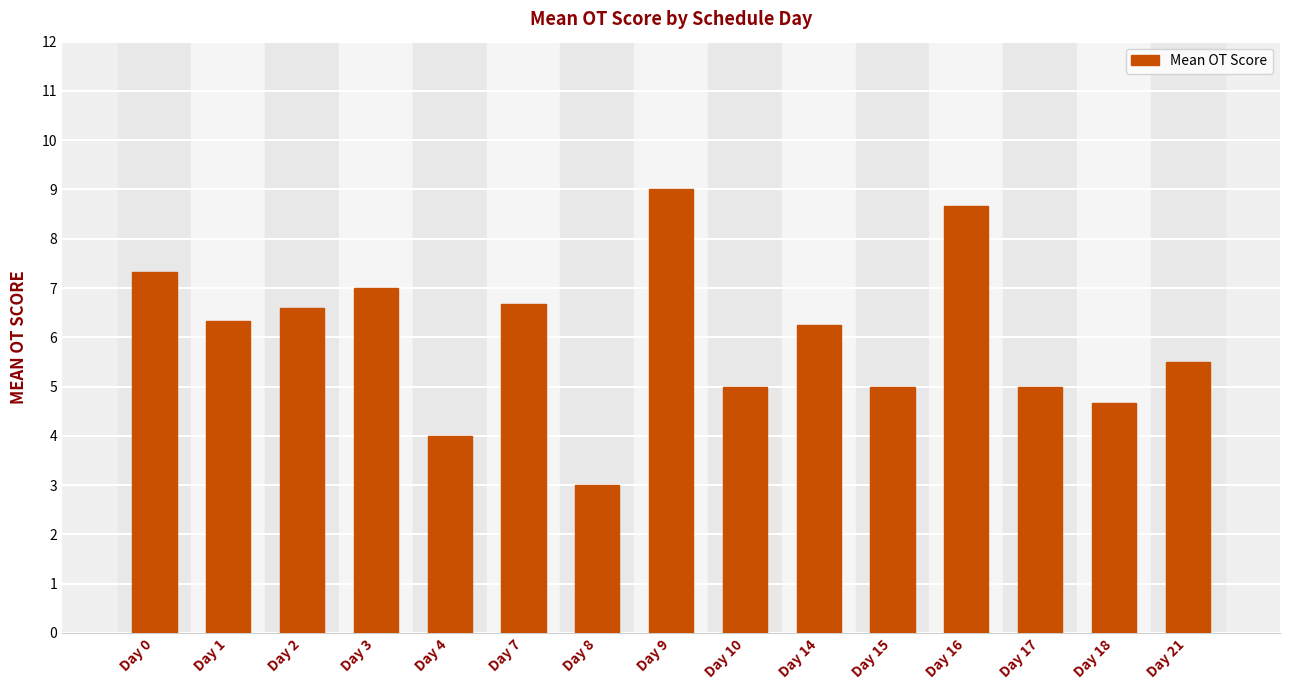

How many bars are there in total?

15